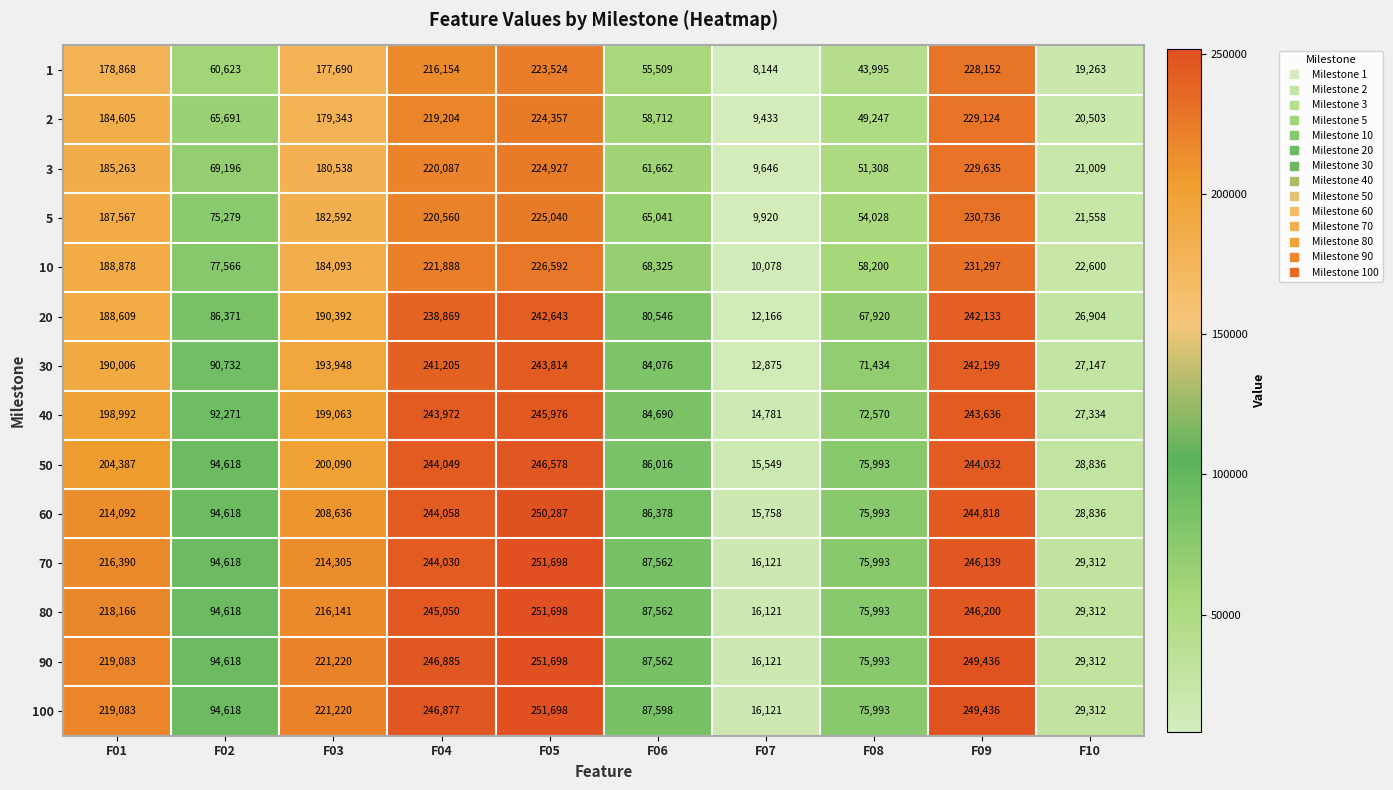

At F04, list the series in order from smallest to largest.

1, 2, 3, 5, 10, 20, 30, 40, 70, 50, 60, 80, 100, 90